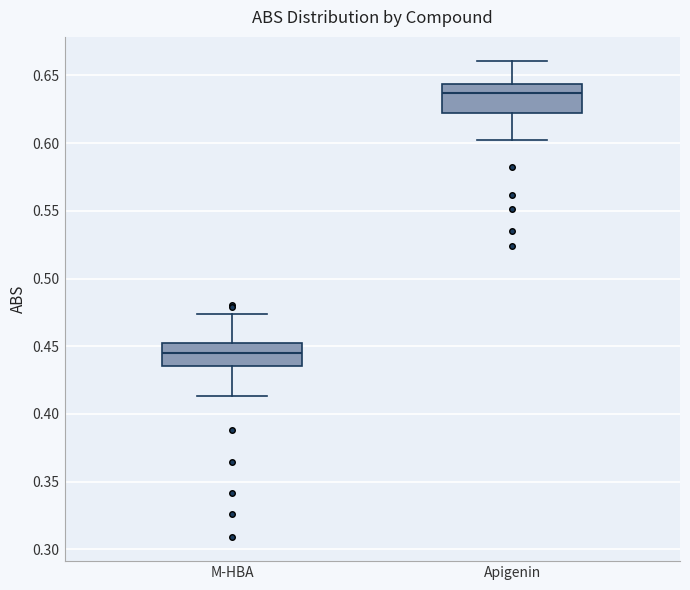

Reading left to right, transcribe this box plot: for each box, give where its median line is, the range the box spans, and where its two whiskers end, as read against the y-axis. The values are not printed on the chart, so give them approximately, as read against the axis.

M-HBA: median 0.445, box 0.435 to 0.450, whiskers 0.415 to 0.475
Apigenin: median 0.635, box 0.625 to 0.645, whiskers 0.605 to 0.660